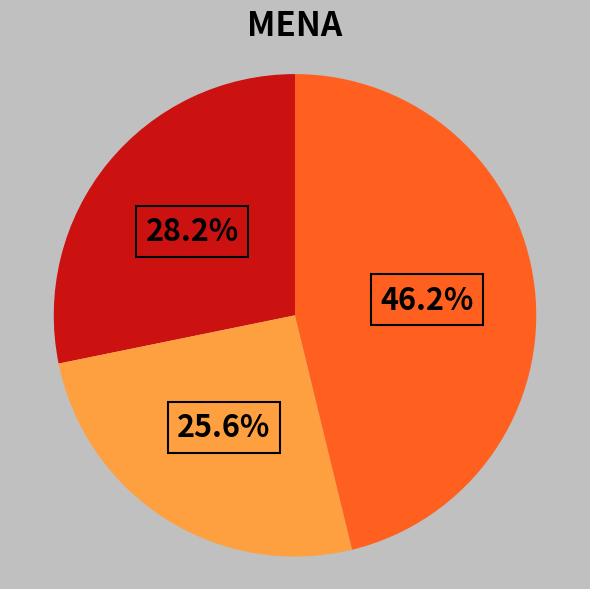

Is there a majority slice in this chart?

No